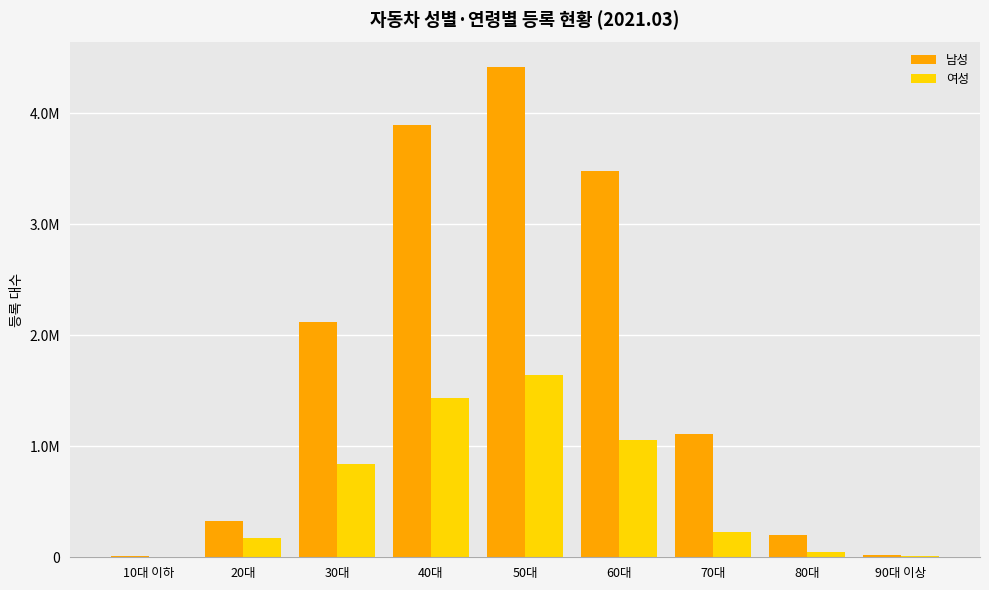

What is the difference between the 여성 values at 60대 and 20대?

887111